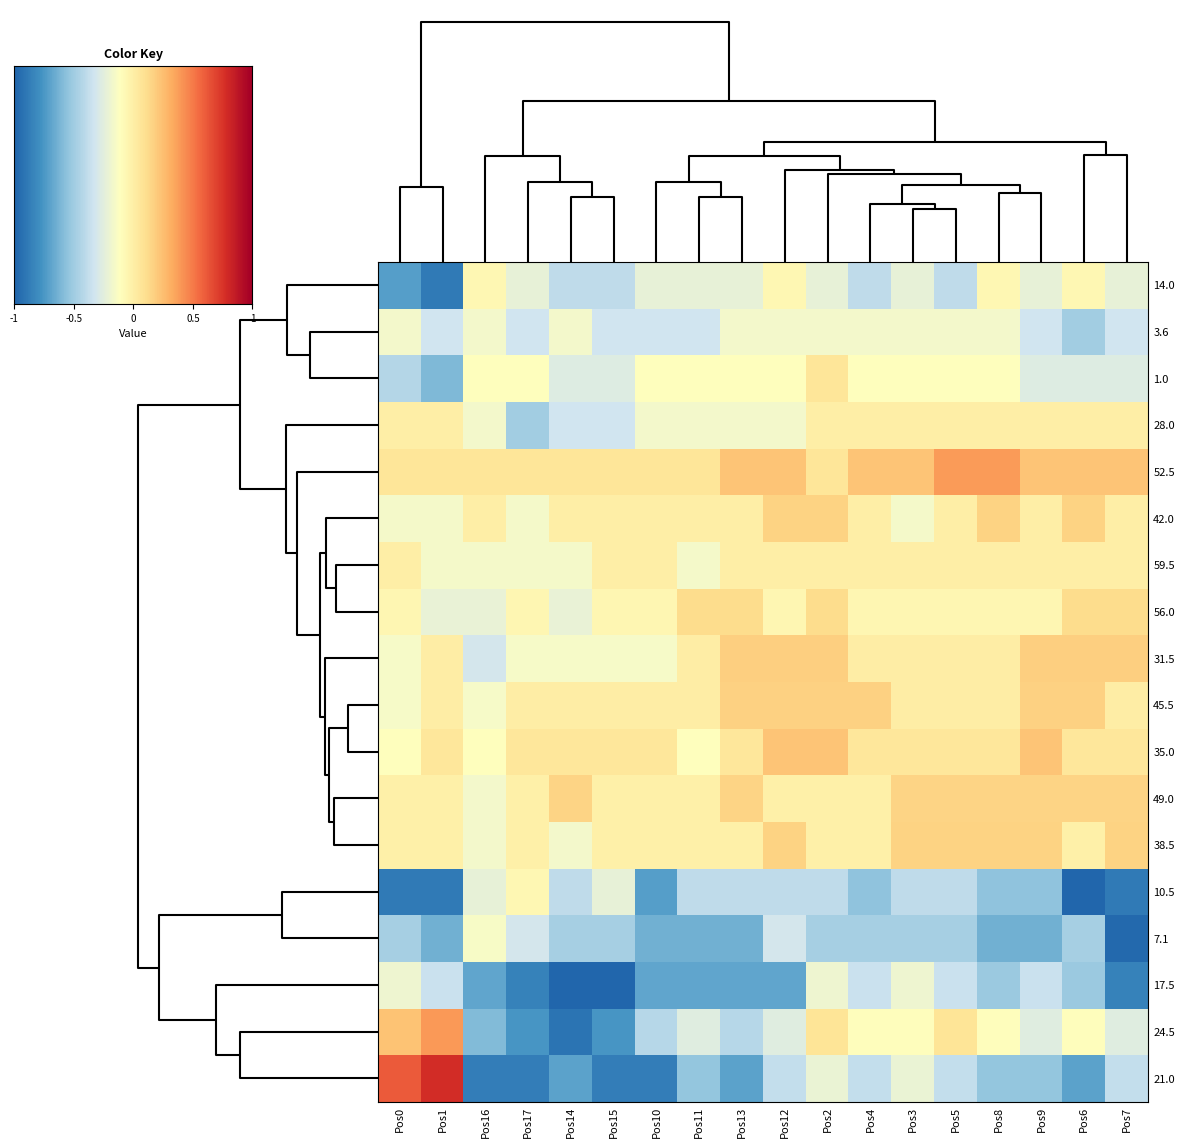

Which category has the highest value across all series?

1